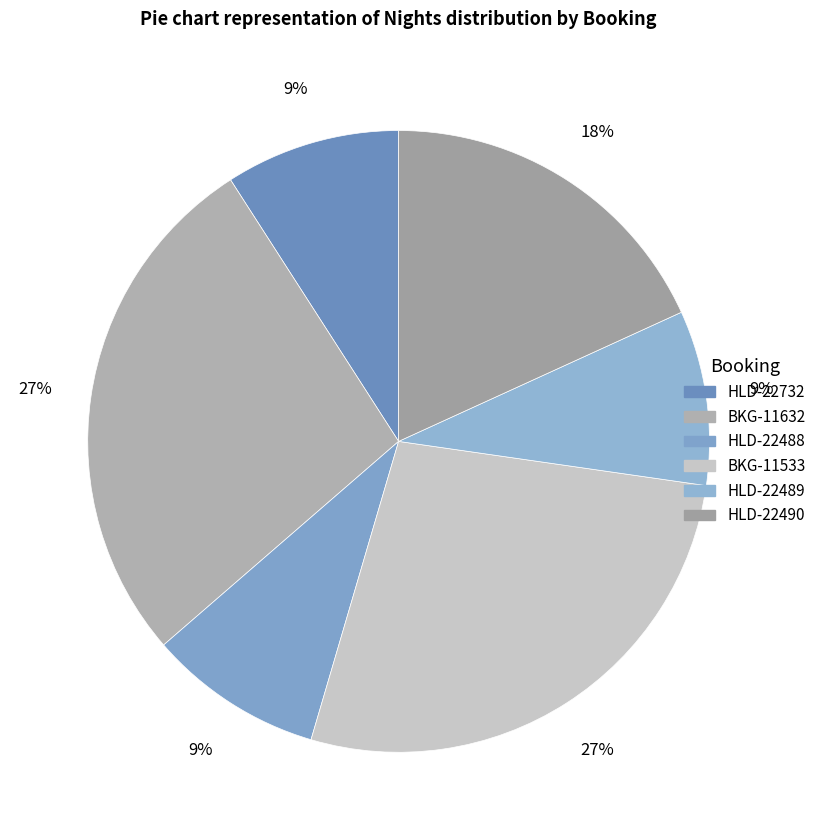

Is there any slice that represents more than half of the pie?

No